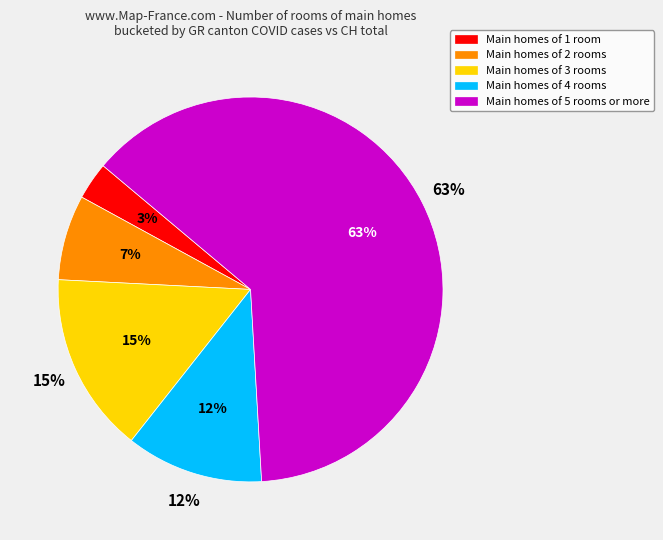

How many slices are in this pie chart?

5